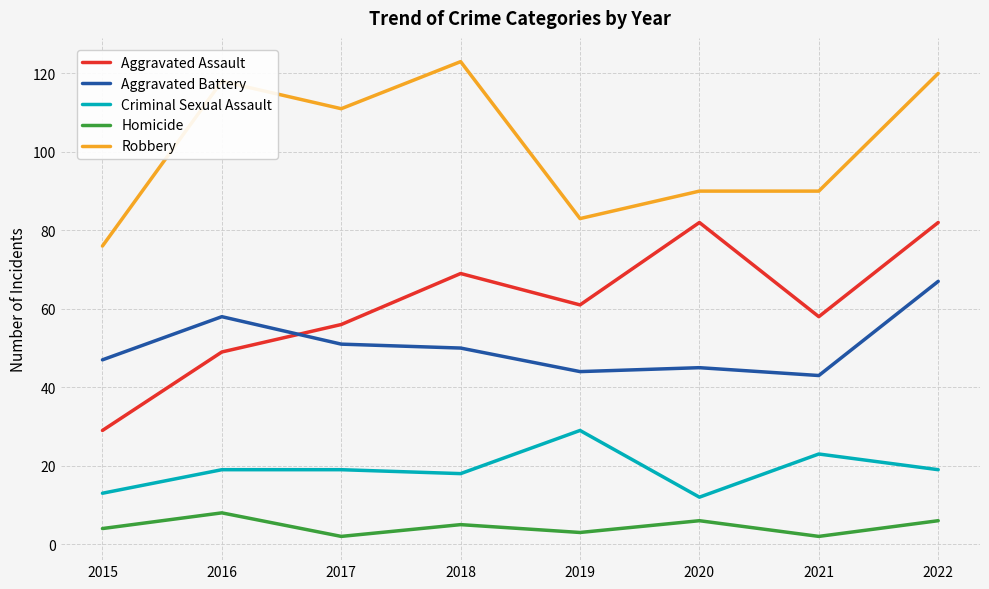

True or false: Criminal Sexual Assault has a value of 19 at 2022.

True